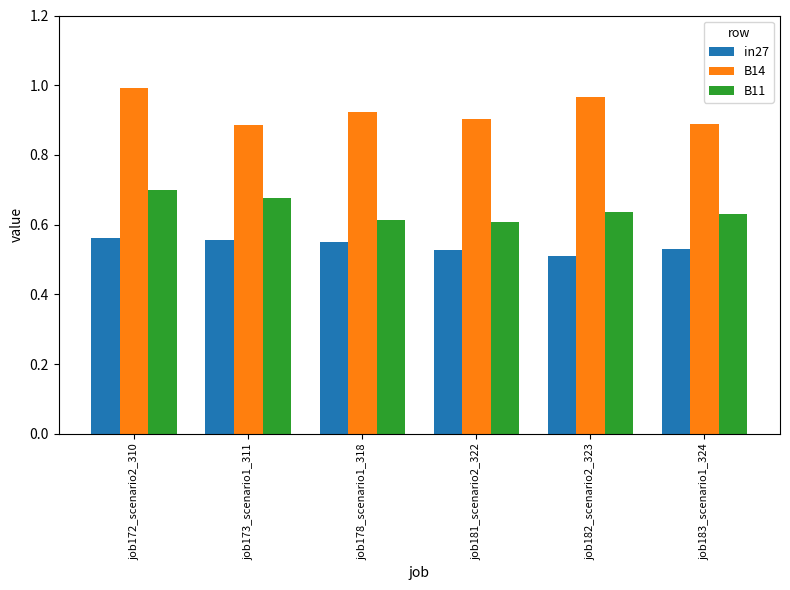

Which series has the largest total across all categories?

B14